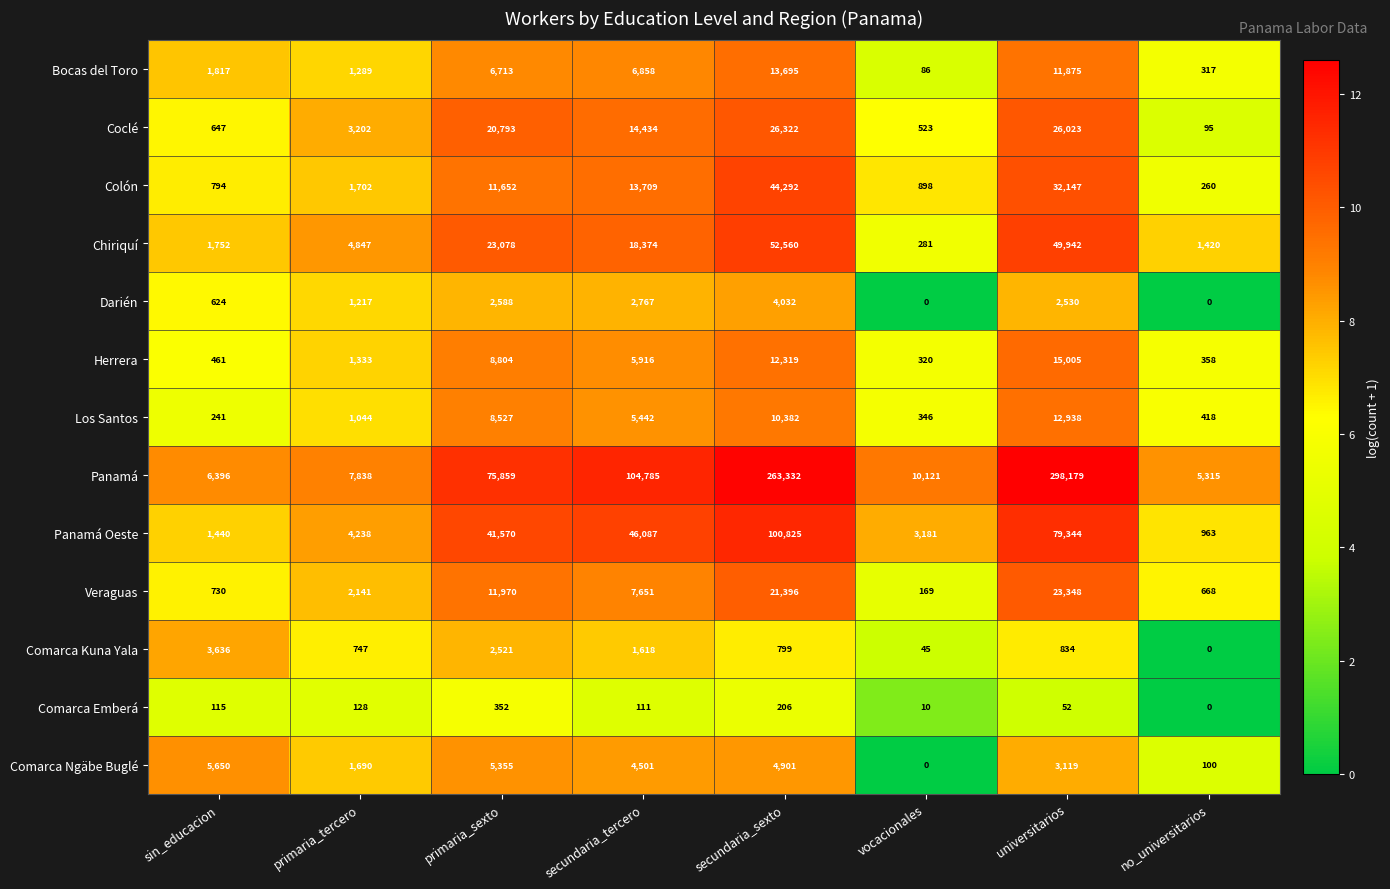

What is the total value across all series at vocacionales?

15980